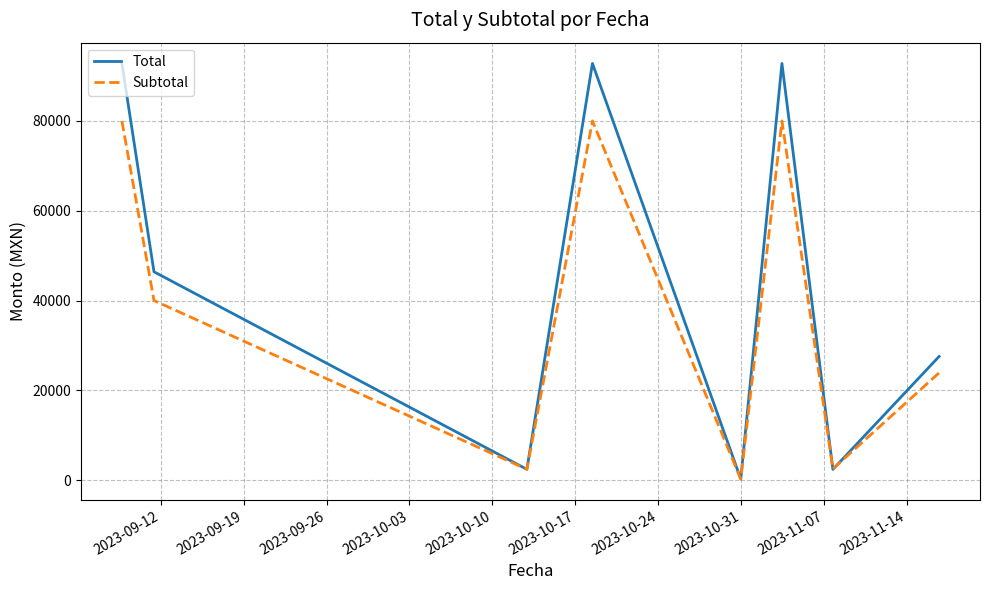

Which series has the largest total across all categories?

Total